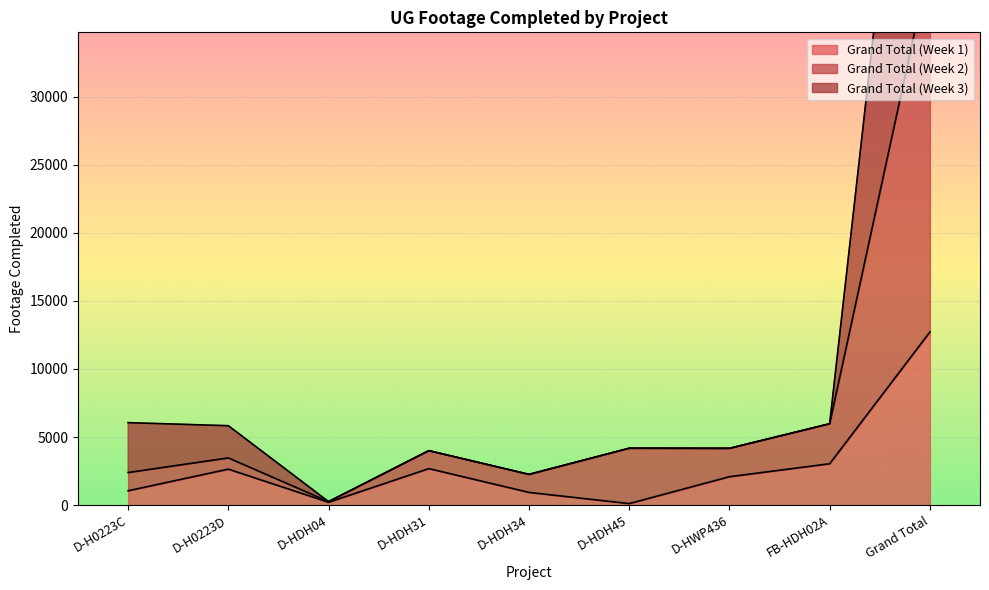

Where is Grand Total (Week 1) nearest to the value 6412?

FB-HDH02A